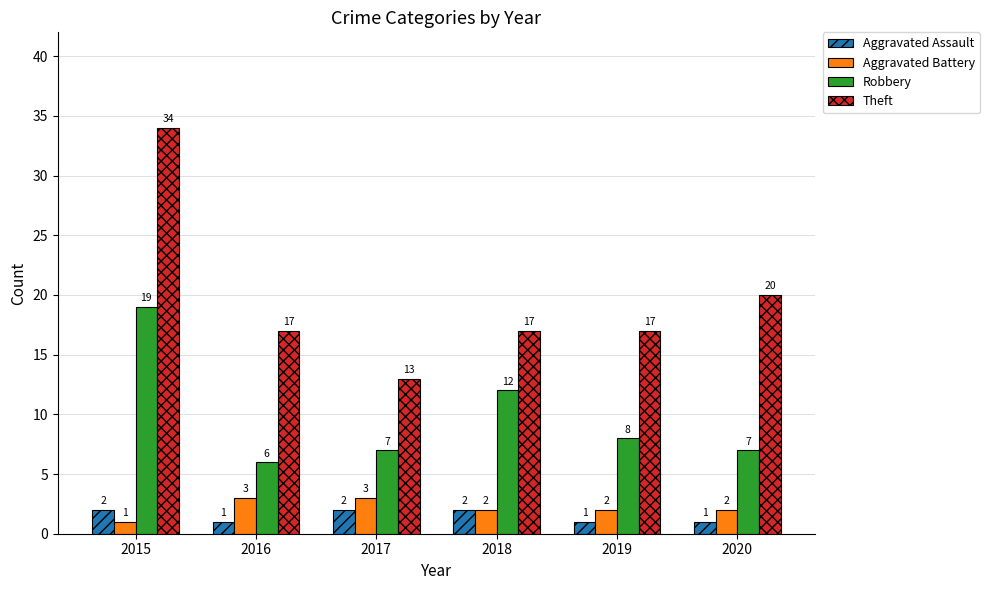

What is the total value across all series at 2016?

27